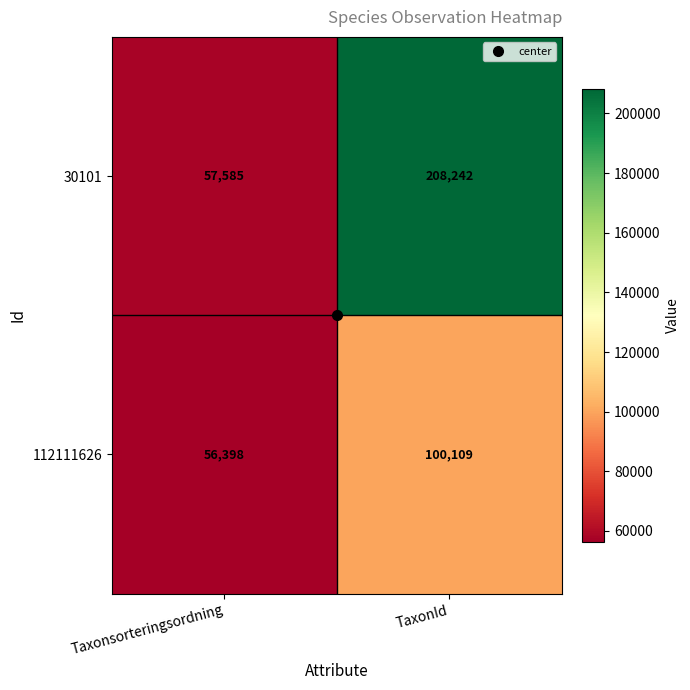

Is it true that 30101 equals 307642 at TaxonId?

False